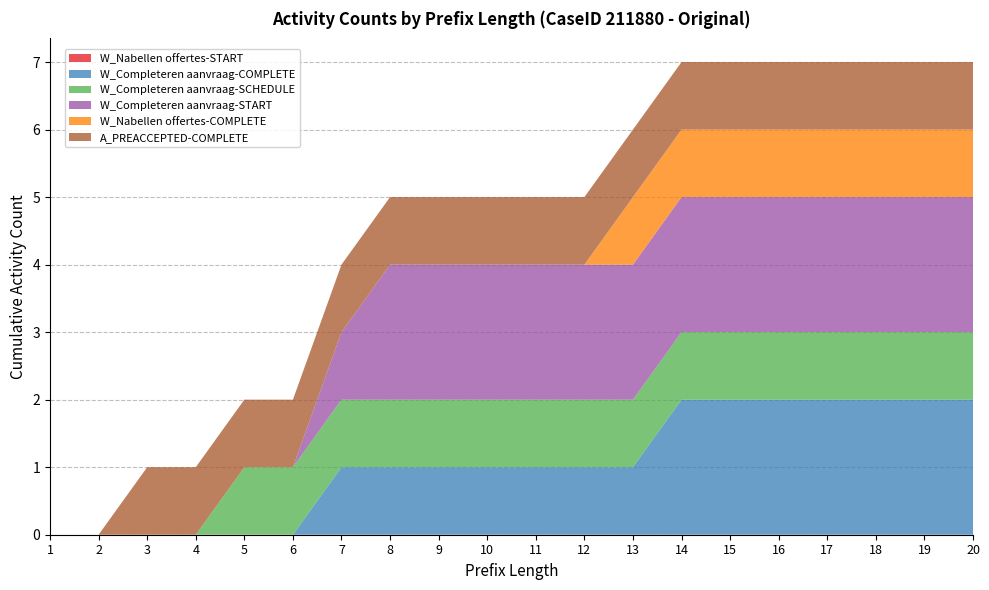

Reading left to right, extract all data points from this chart.

W_Nabellen offertes-START: 1=0	2=0	3=0	4=0	5=0	6=0	7=0	8=0	9=0	10=0	11=0	12=0	13=0	14=0	15=0	16=0	17=0	18=0	19=0	20=0
W_Completeren aanvraag-COMPLETE: 1=0	2=0	3=0	4=0	5=0	6=0	7=1	8=1	9=1	10=1	11=1	12=1	13=1	14=2	15=2	16=2	17=2	18=2	19=2	20=2
W_Completeren aanvraag-SCHEDULE: 1=0	2=0	3=0	4=0	5=1	6=1	7=1	8=1	9=1	10=1	11=1	12=1	13=1	14=1	15=1	16=1	17=1	18=1	19=1	20=1
W_Completeren aanvraag-START: 1=0	2=0	3=0	4=0	5=0	6=0	7=1	8=2	9=2	10=2	11=2	12=2	13=2	14=2	15=2	16=2	17=2	18=2	19=2	20=2
W_Nabellen offertes-COMPLETE: 1=0	2=0	3=0	4=0	5=0	6=0	7=0	8=0	9=0	10=0	11=0	12=0	13=1	14=1	15=1	16=1	17=1	18=1	19=1	20=1
A_PREACCEPTED-COMPLETE: 1=0	2=0	3=1	4=1	5=1	6=1	7=1	8=1	9=1	10=1	11=1	12=1	13=1	14=1	15=1	16=1	17=1	18=1	19=1	20=1